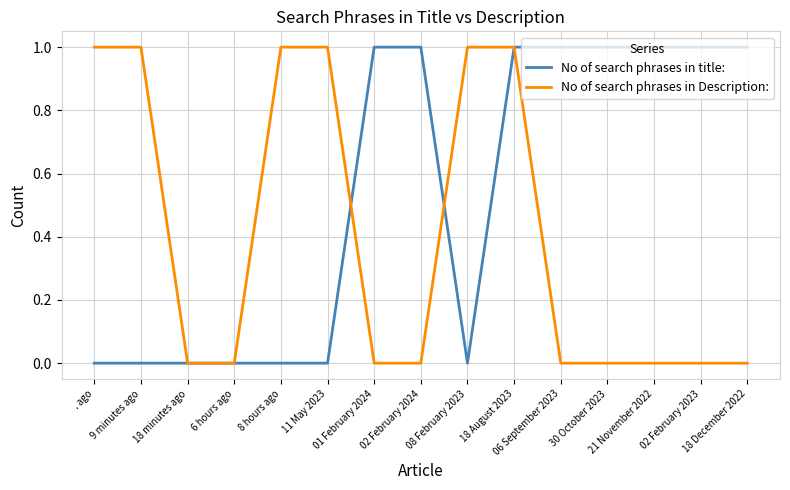

What is the total value across all series at 02 February 2024?

1